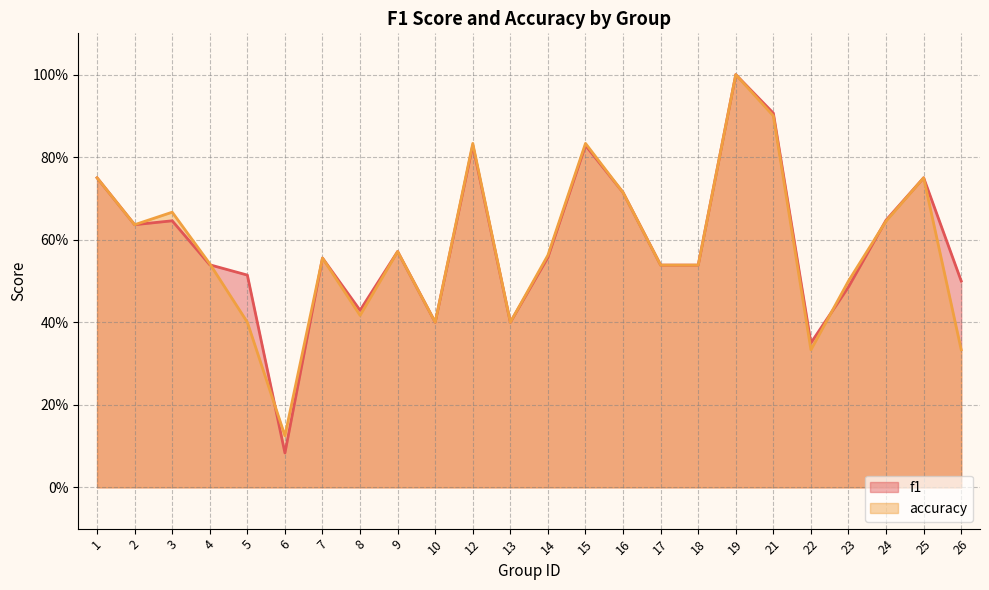

At 8, list the series in order from largest to smallest.

f1, accuracy